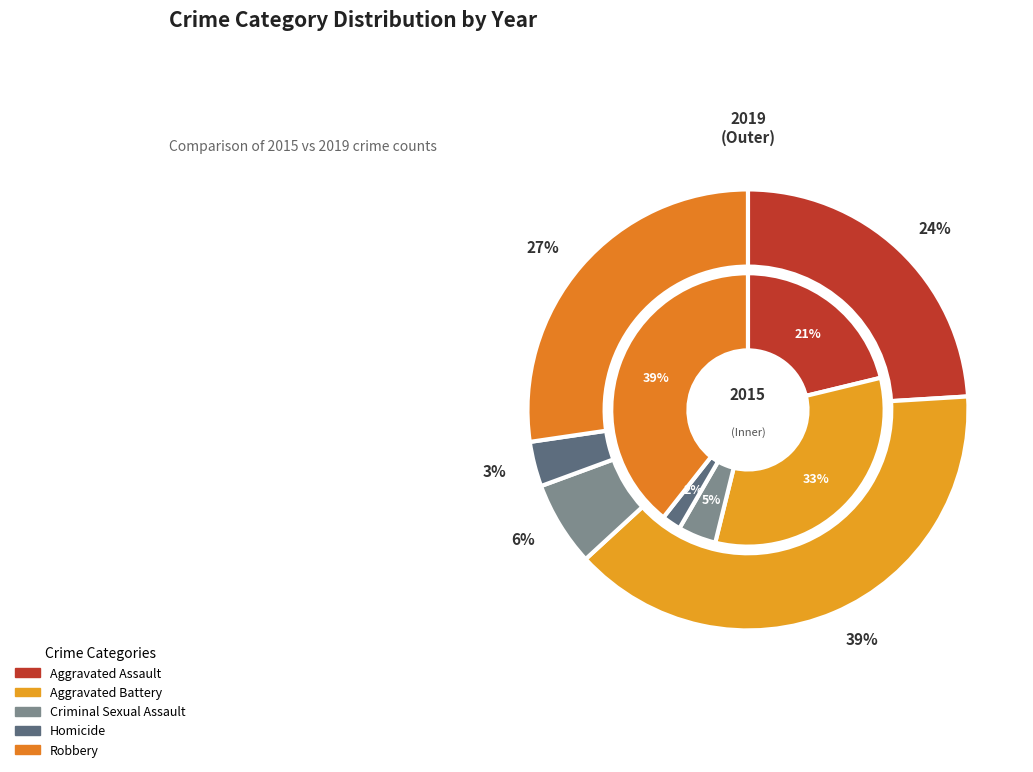

To the nearest percent, what is the difference between the largest and smallest slice percentages?

37%